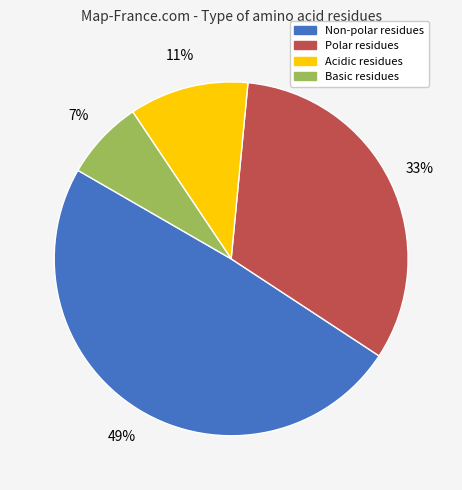

To the nearest percent, what percentage of the pie is Polar?

33%